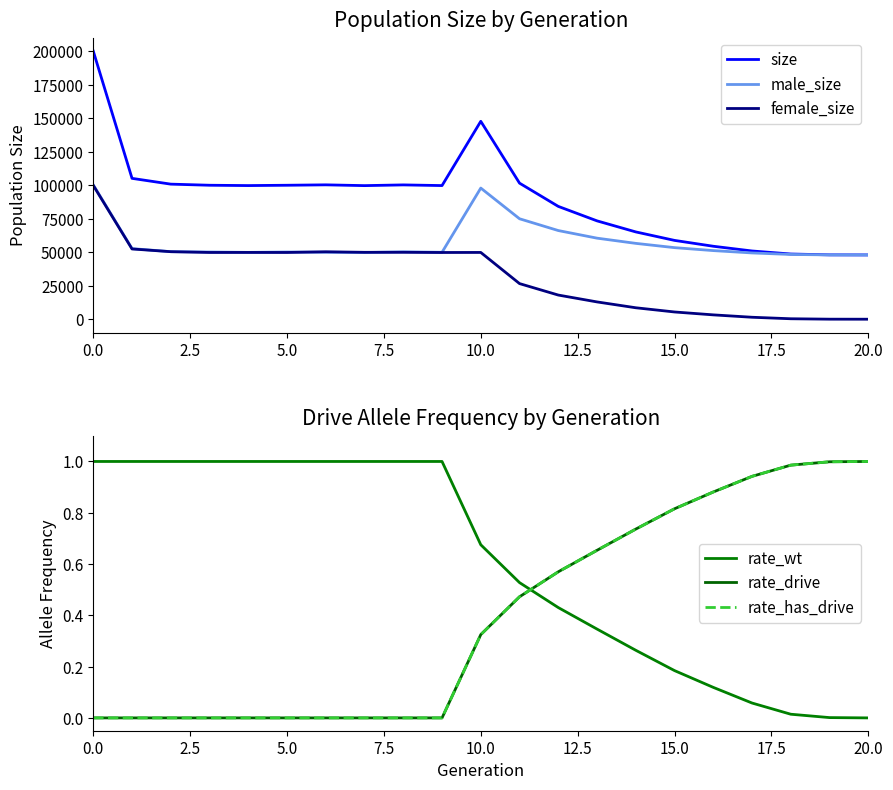

Which series has the largest total across all categories?

size